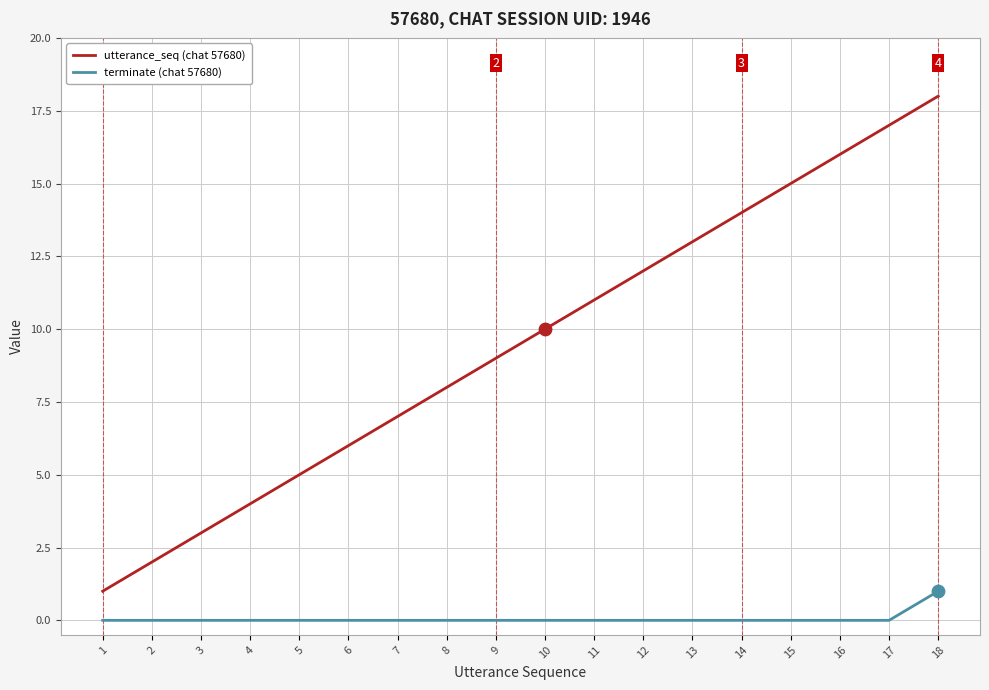

Is the value of utterance_seq (chat 57680) at 16 greater than the value of terminate (chat 57680) at 6?

Yes